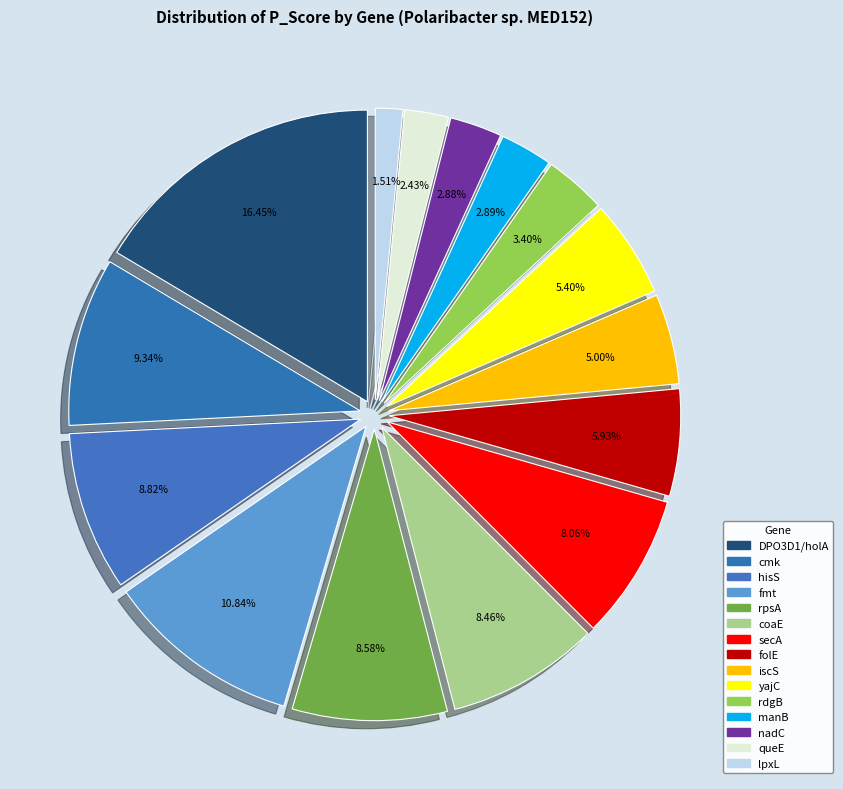

How many slices are in this pie chart?

15